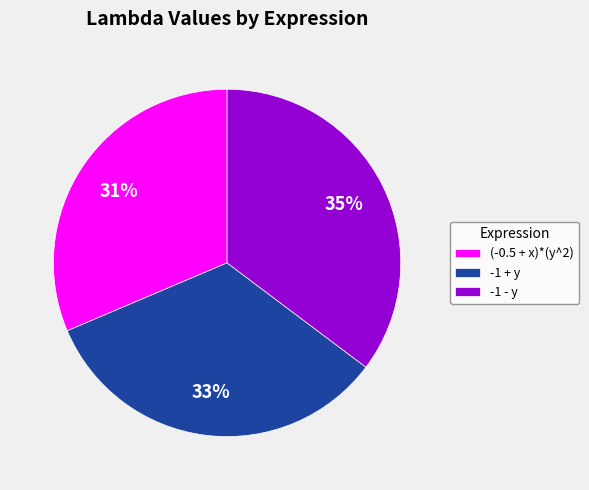

To the nearest percent, what percentage of the pie is -1 + y?

33%